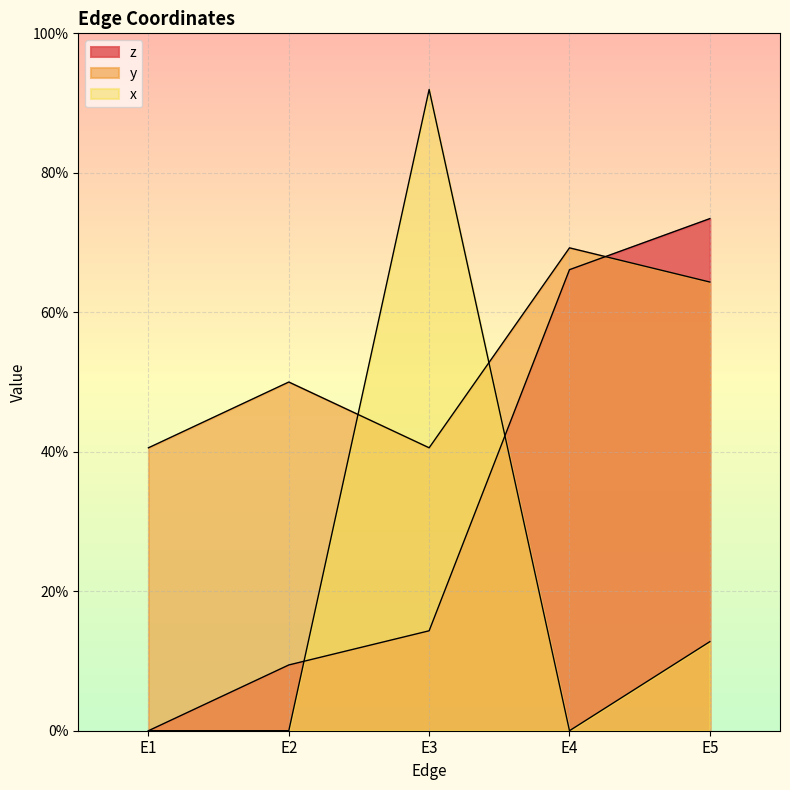

How many lines are shown in the chart?

3